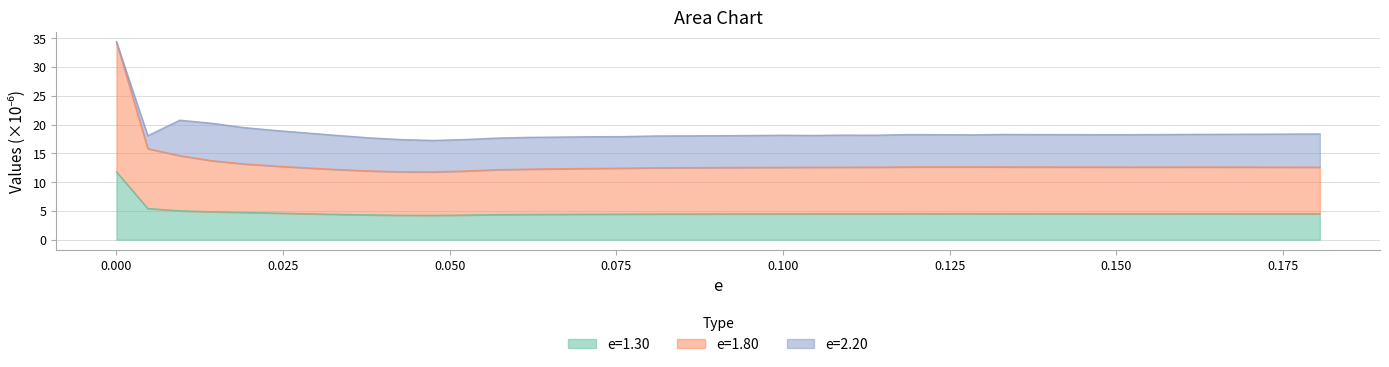

Does the chart display data point markers on the line(s)?

No